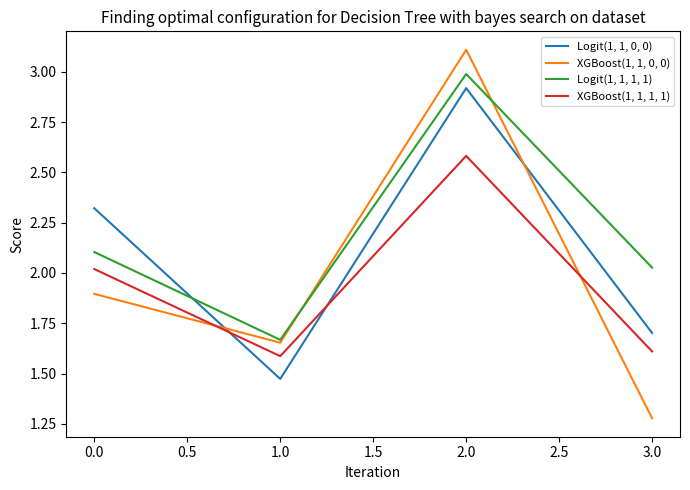

True or false: XGBoost(1, 1, 1, 1) and Logit(1, 1, 0, 0) intersect in this chart.

True